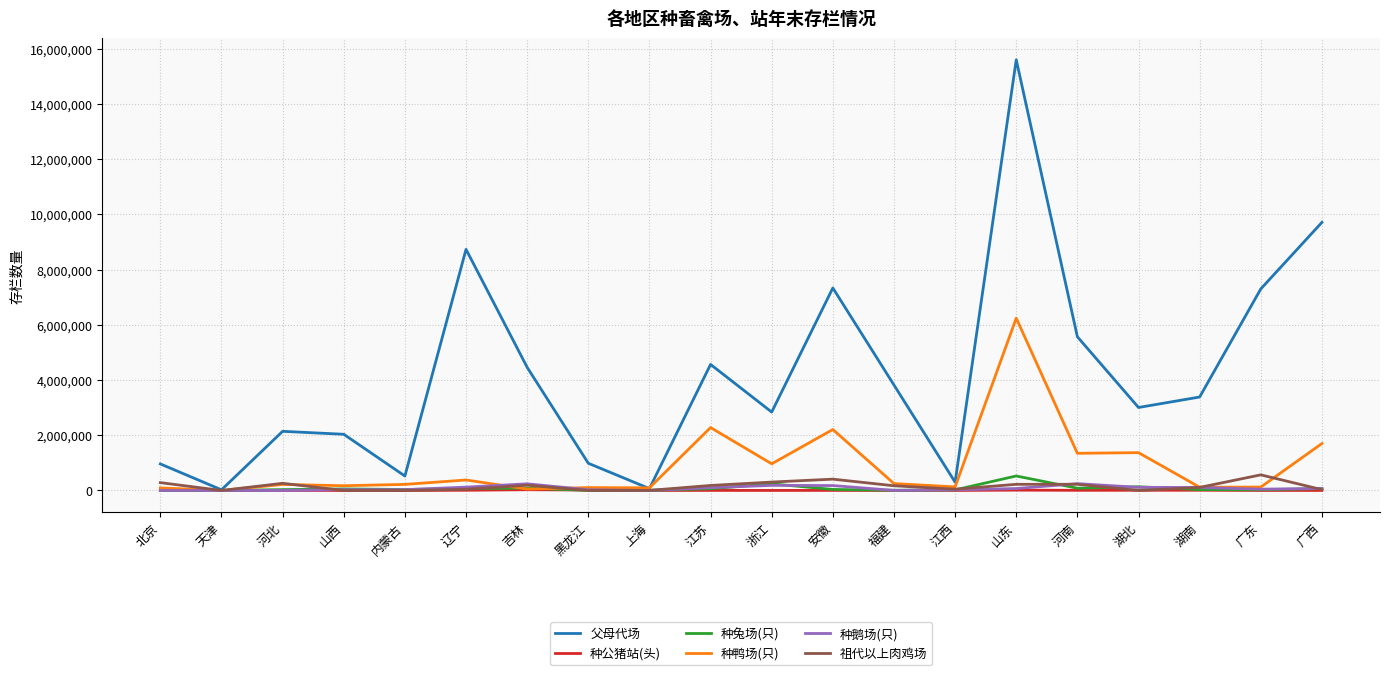

Which series has the largest total across all categories?

父母代场